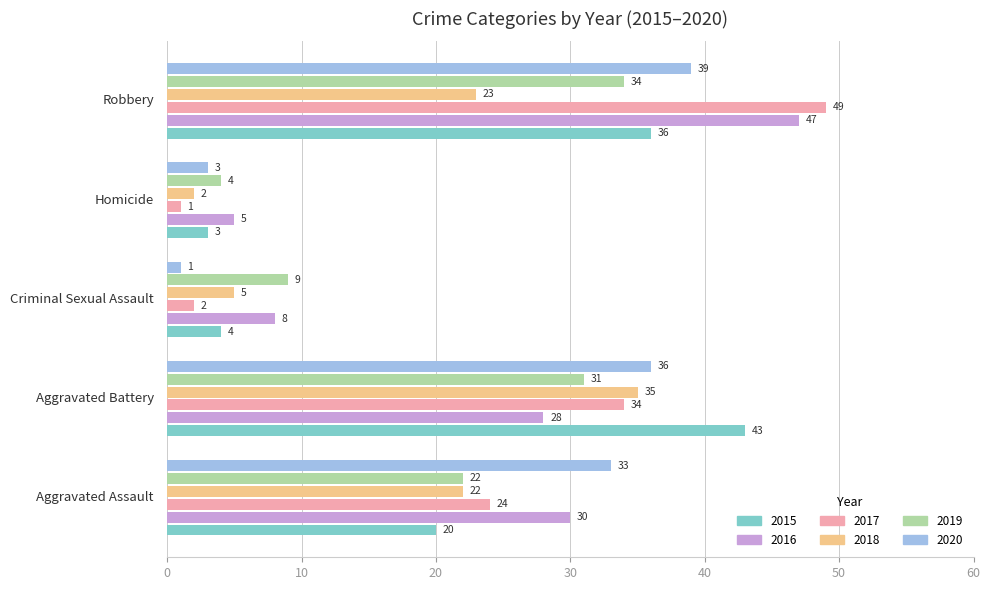

What is the highest value of the 2020 series?

39